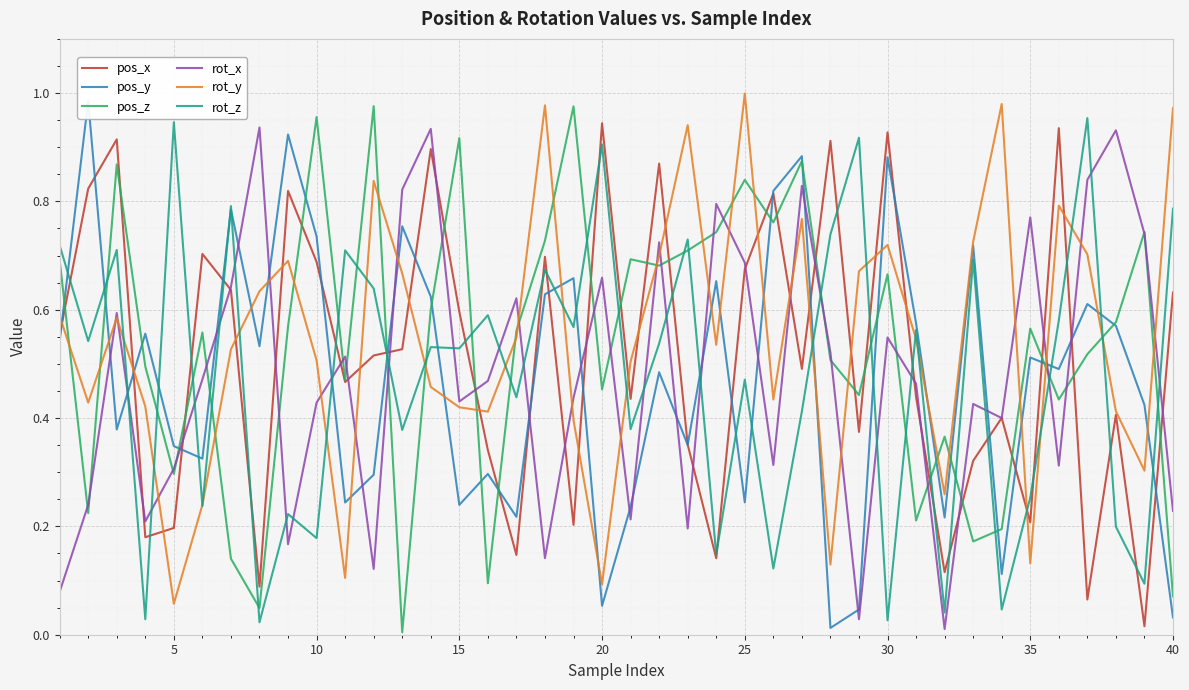

At 10, list the series in order from largest to smallest.

pos_x, pos_z, rot_z, rot_x, rot_y, pos_y